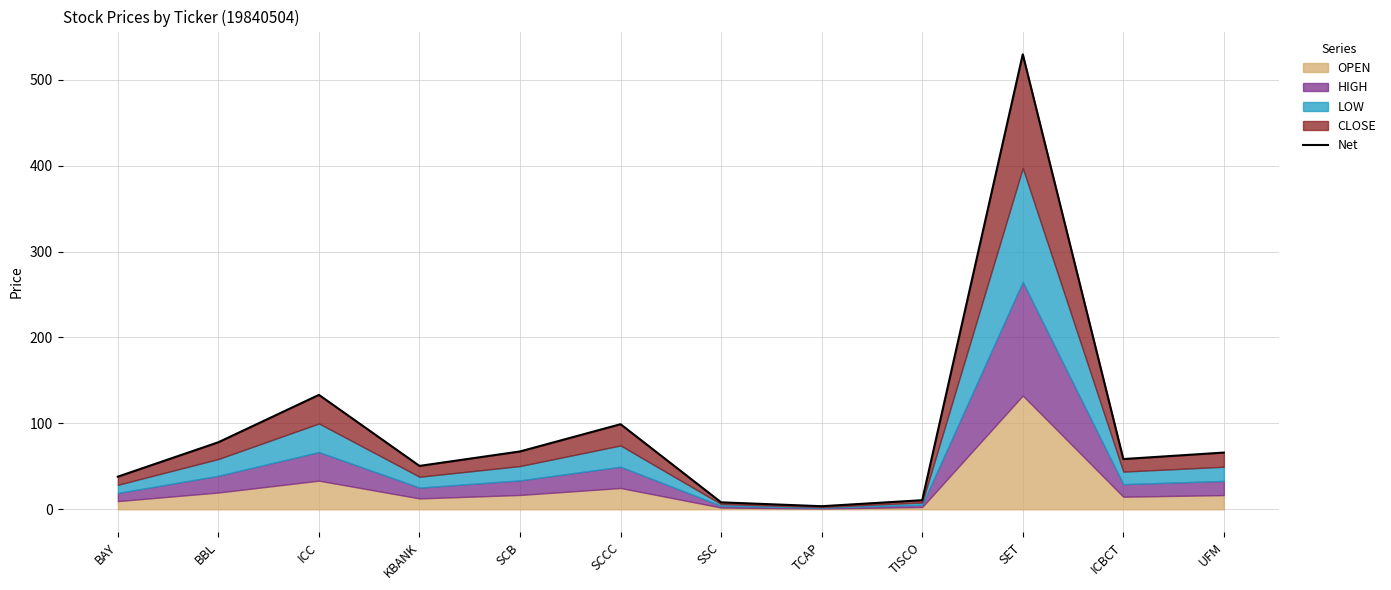

How many lines are shown in the chart?

1